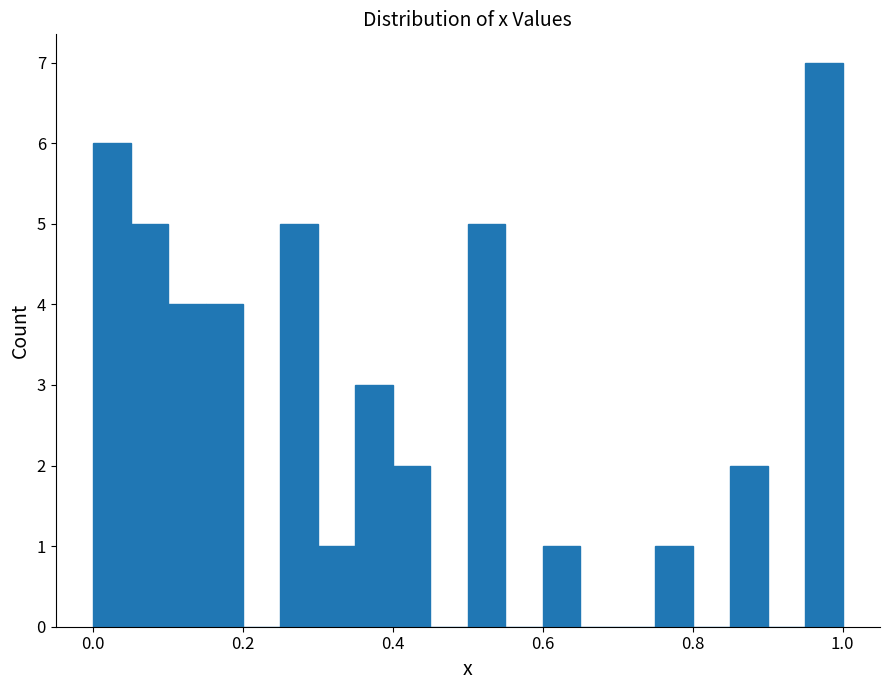

Read against the x-axis, roughly where is the centre of the tallest bar?

0.98